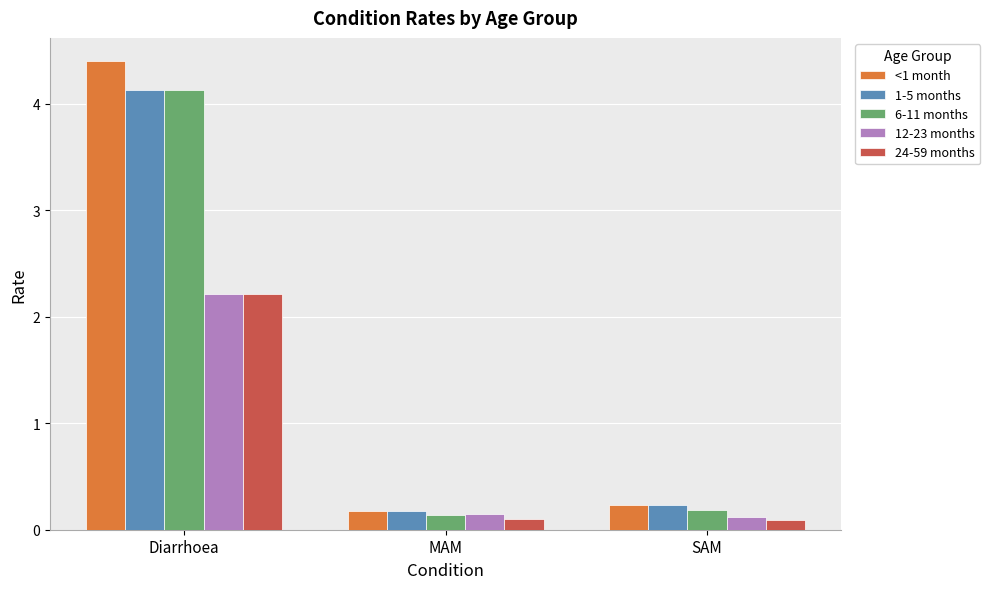

Does the chart contain stacked bars?

No